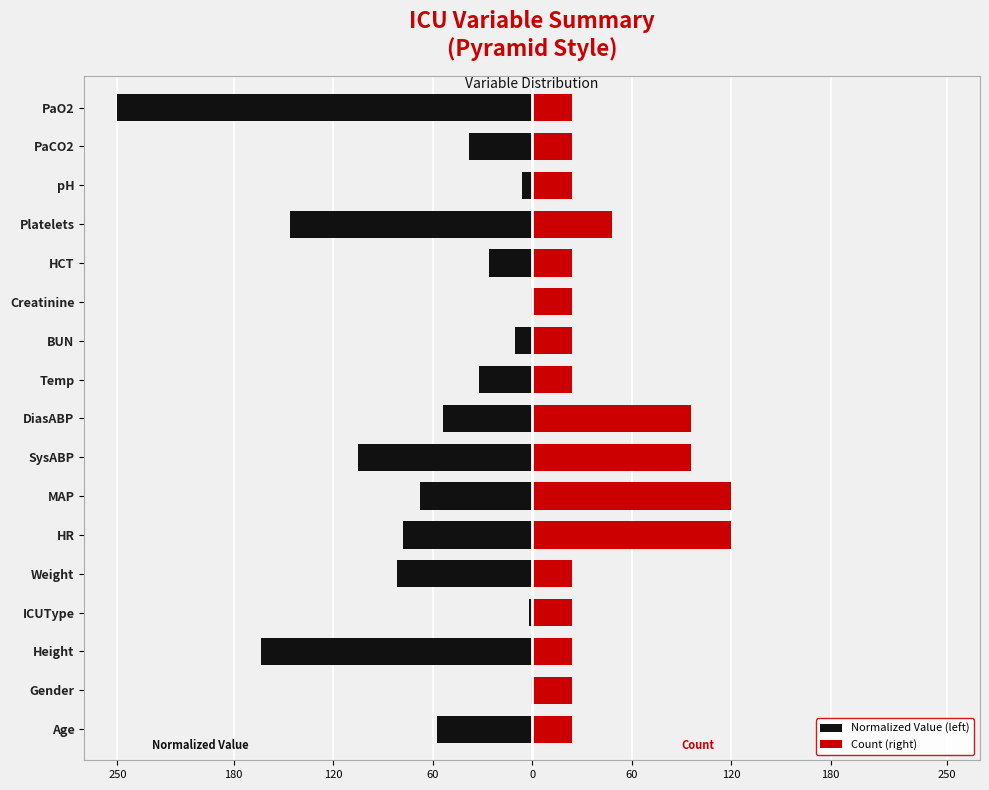

What are all the series names shown in the legend?

Normalized Value (left), Count (right)